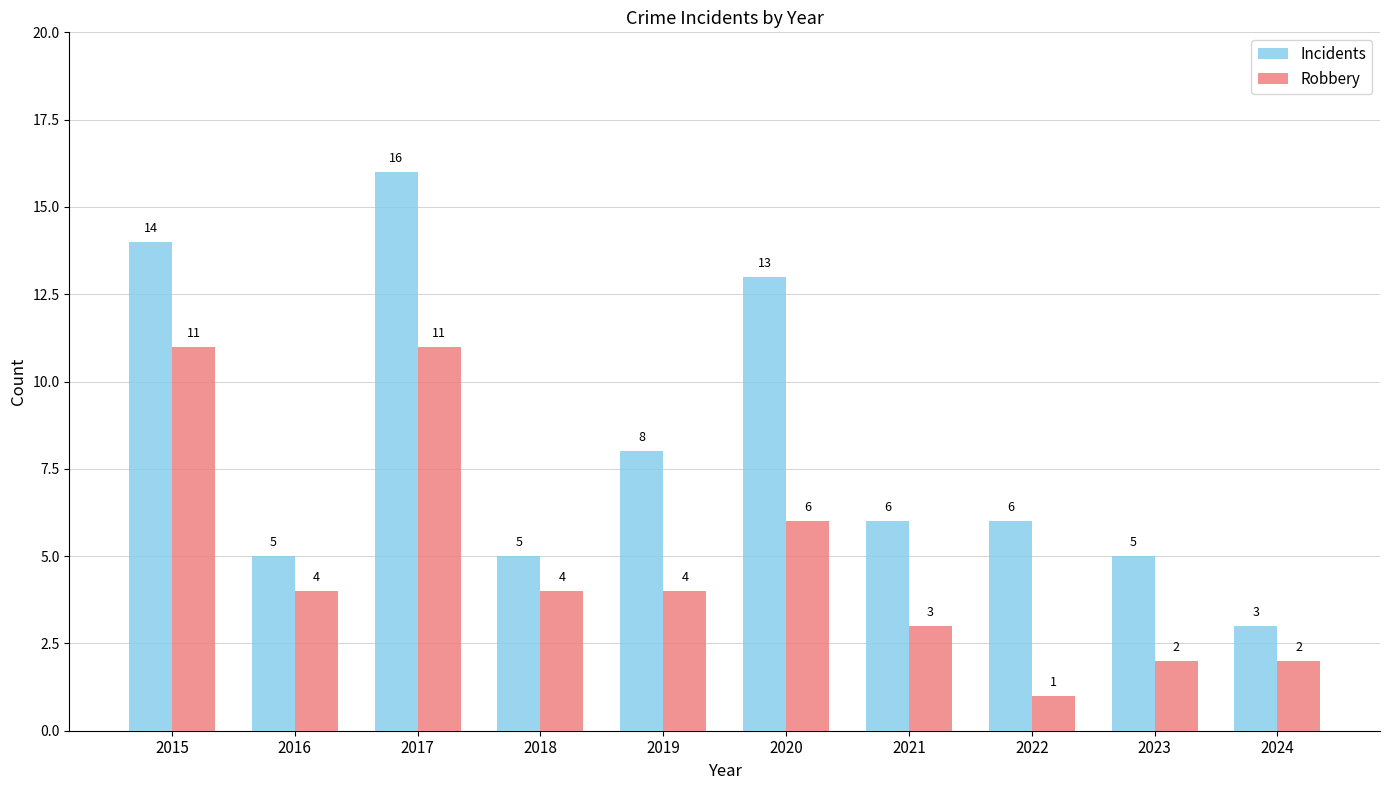

Rank the series by their average value, from lowest to highest.

Robbery, Incidents